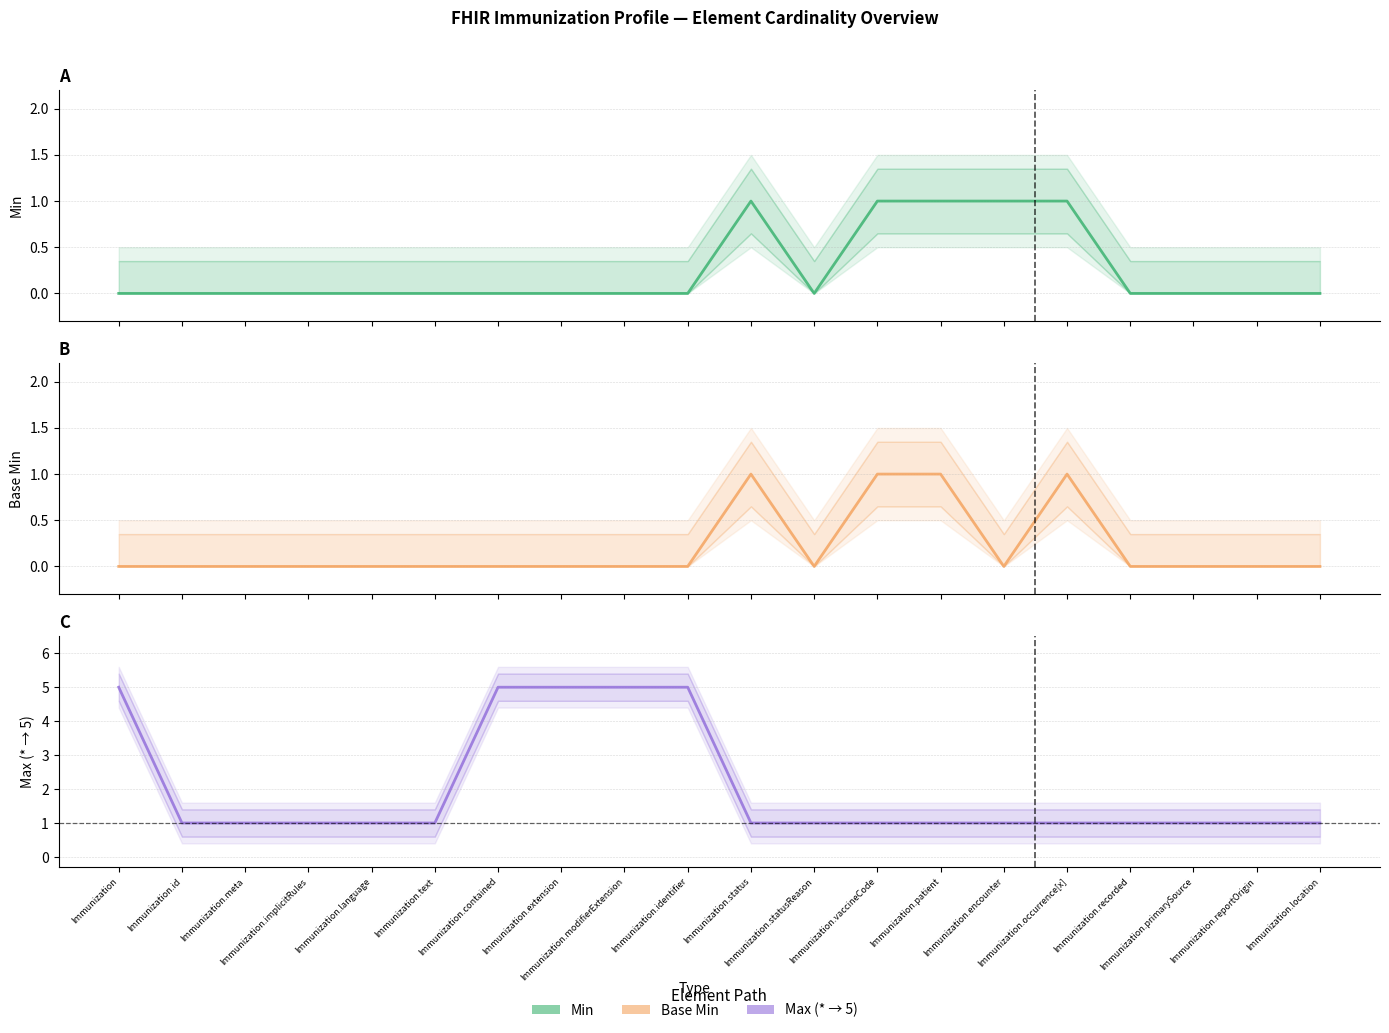

Does the chart have visible grid lines?

Yes